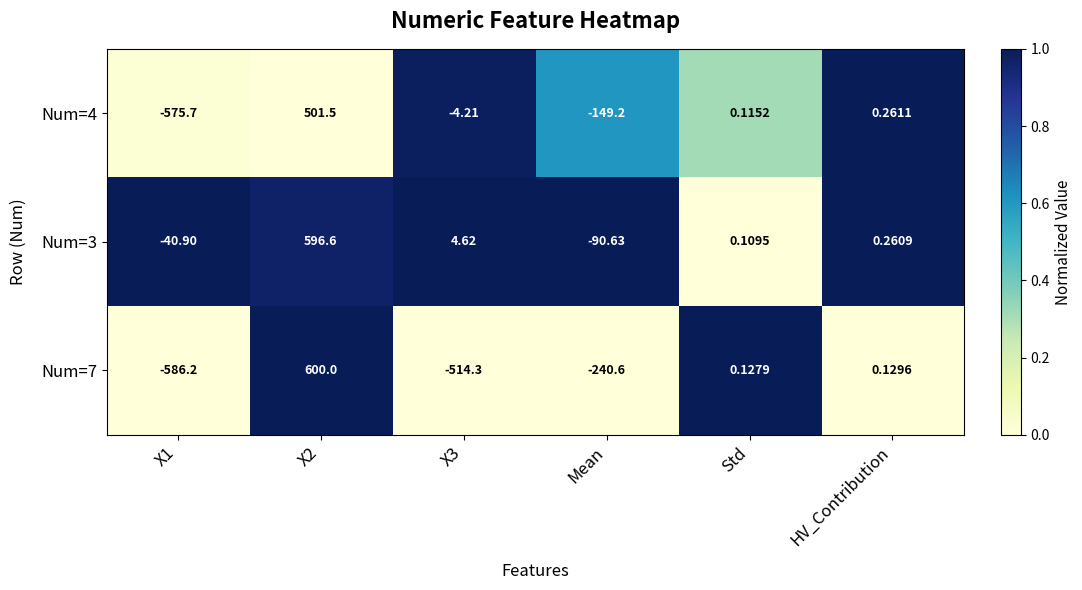

At which label is Num=7 closest to 6?

HV_Contribution